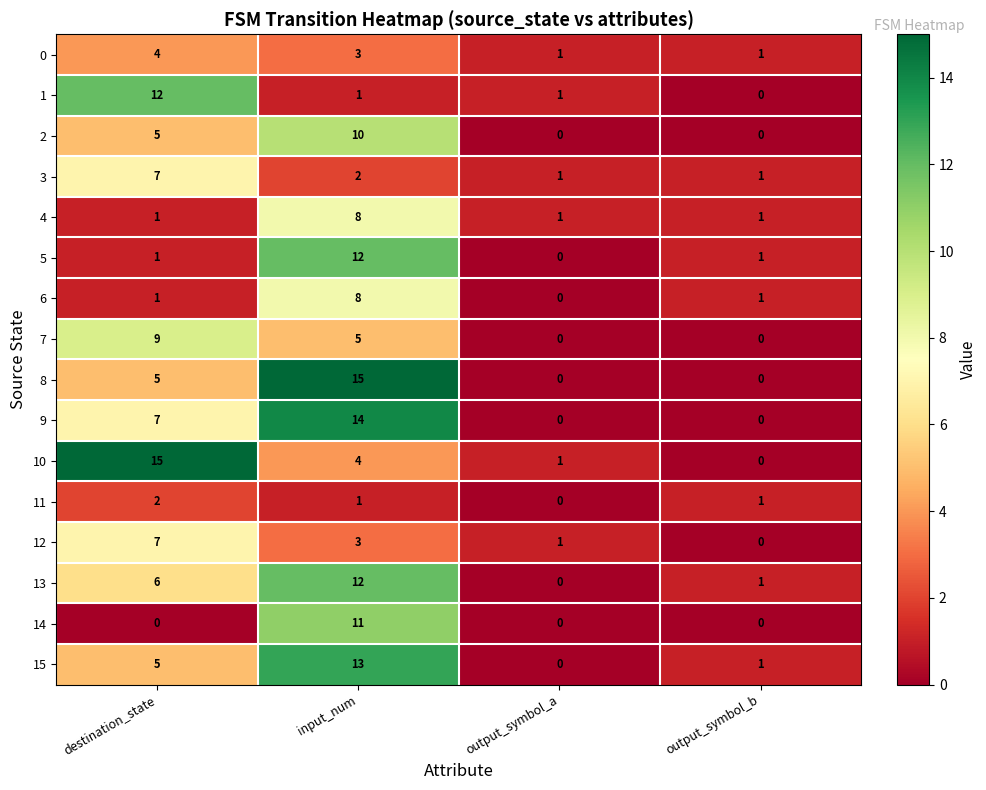

What is the average value of the 14 series?

3